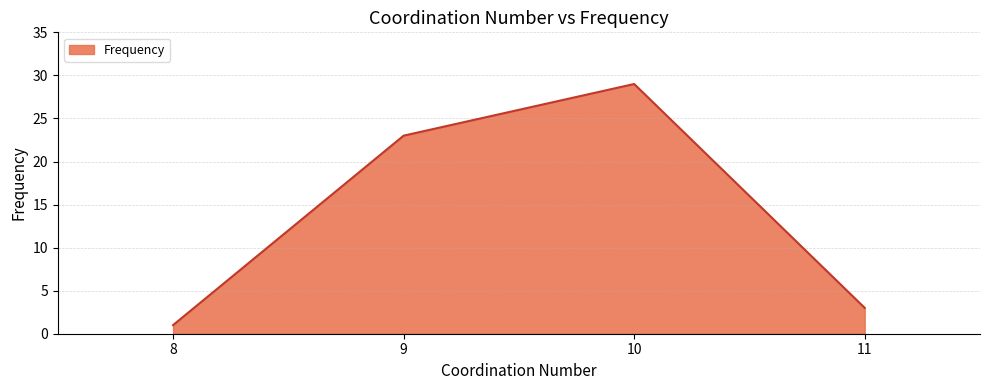

True or false: the data shows 31 at 9.

False